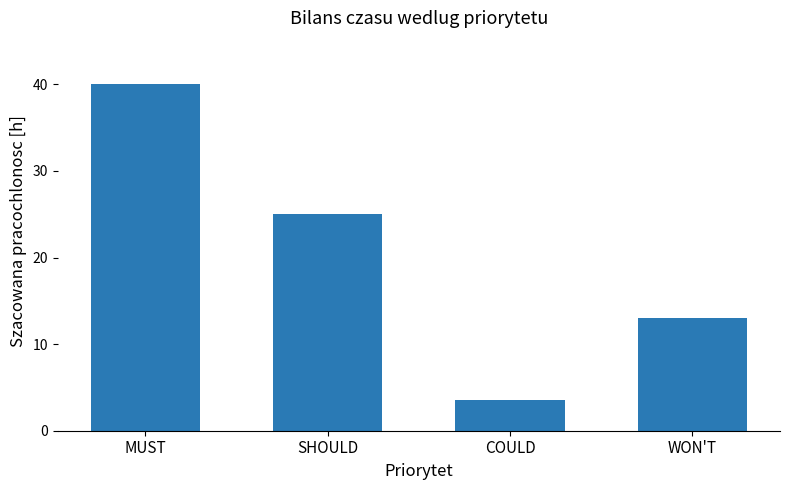

What is the difference between the maximum and second lowest values?

27.0